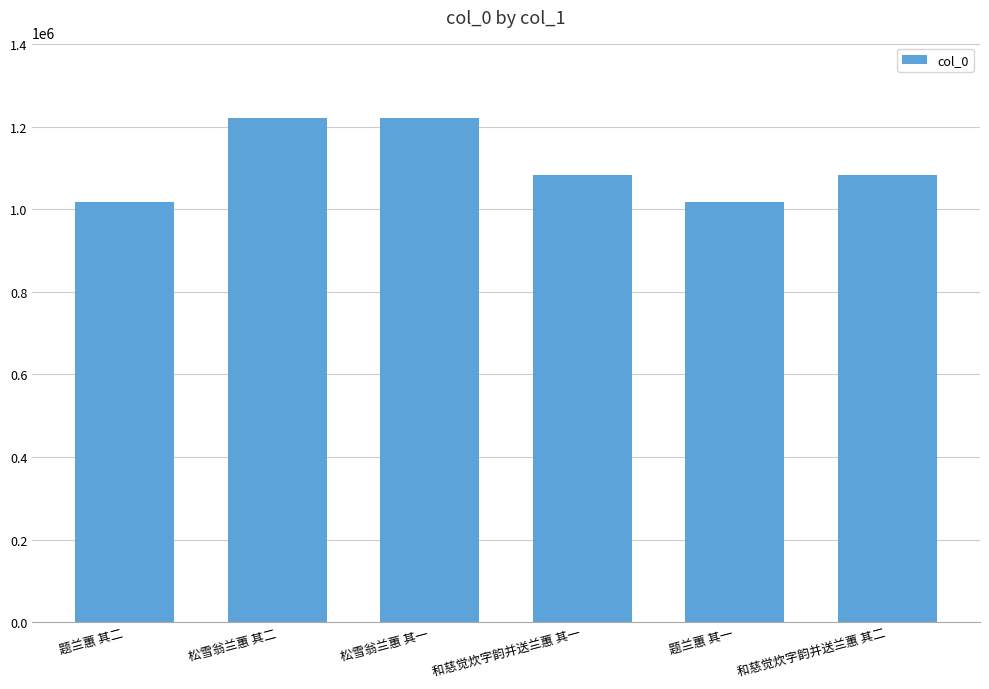

What is the change in value from 松雪翁兰蕙 其一 to 题兰蕙 其一?

-203074